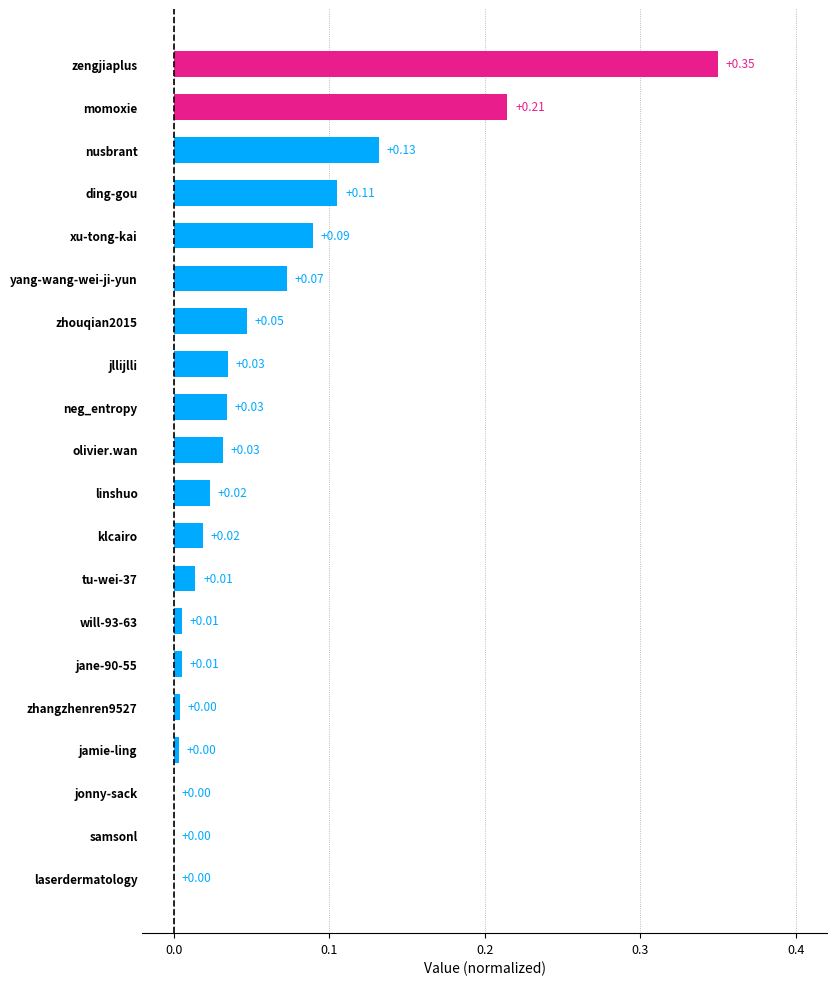

What is the sum of all values?

1.2